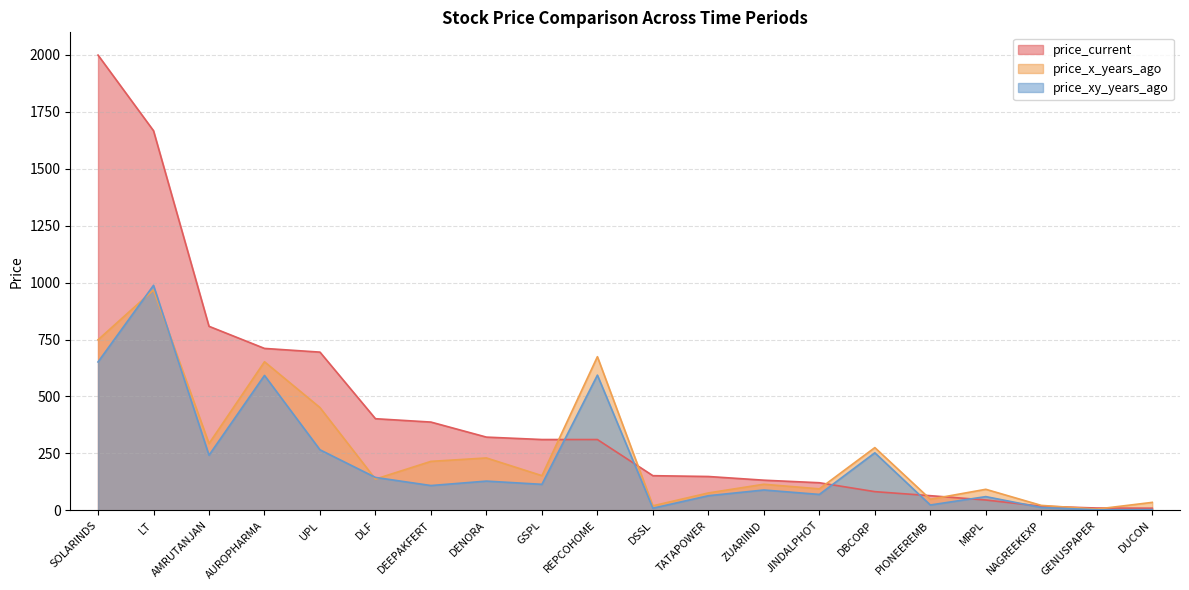

The price_current series shows 1999.4 at SOLARINDS. True or false?

True